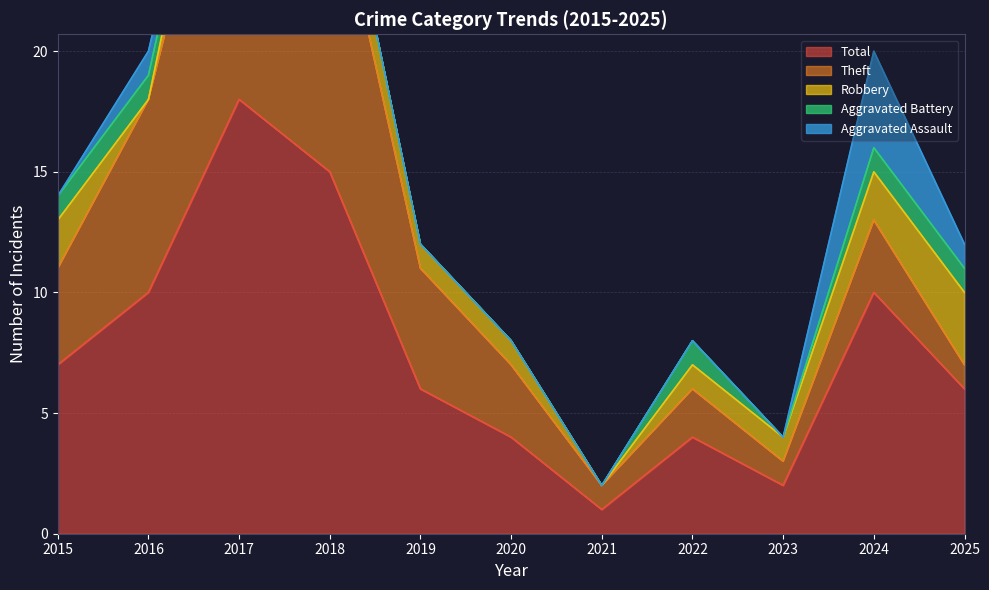

How many lines are shown in the chart?

5